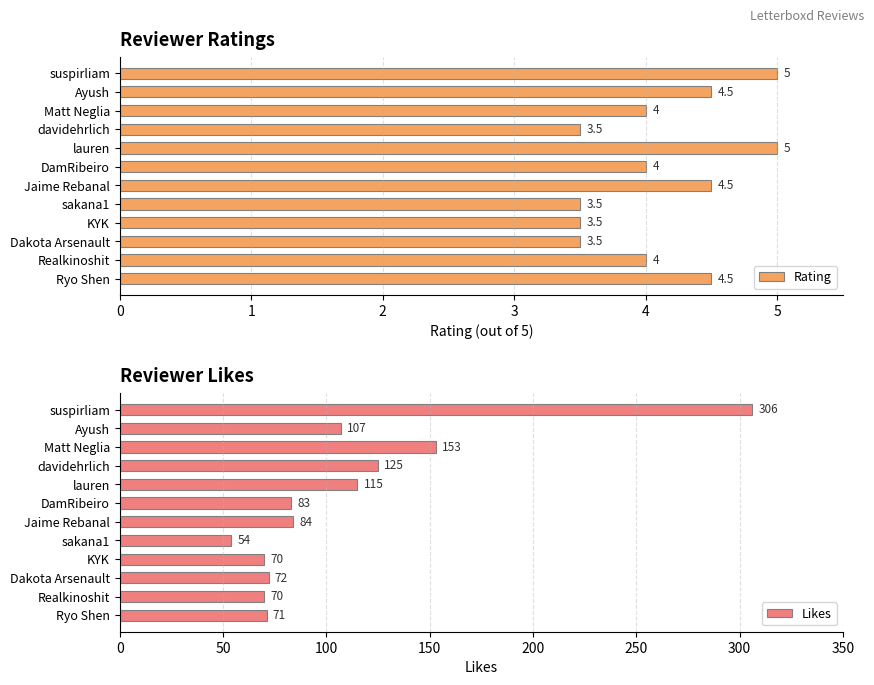

The value of Rating at Jaime Rebanal is 6.8. True or false?

False